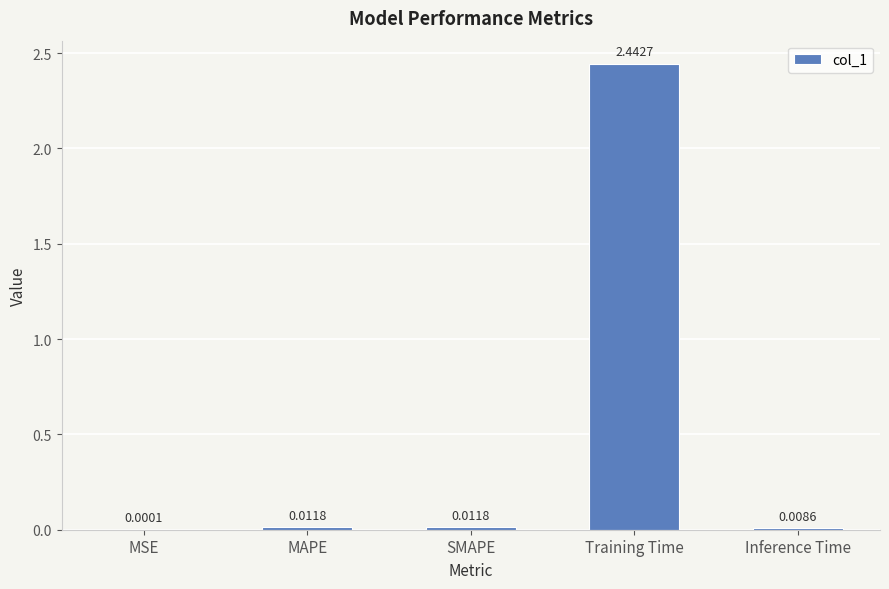

Which category has the highest value across all series?

Training Time